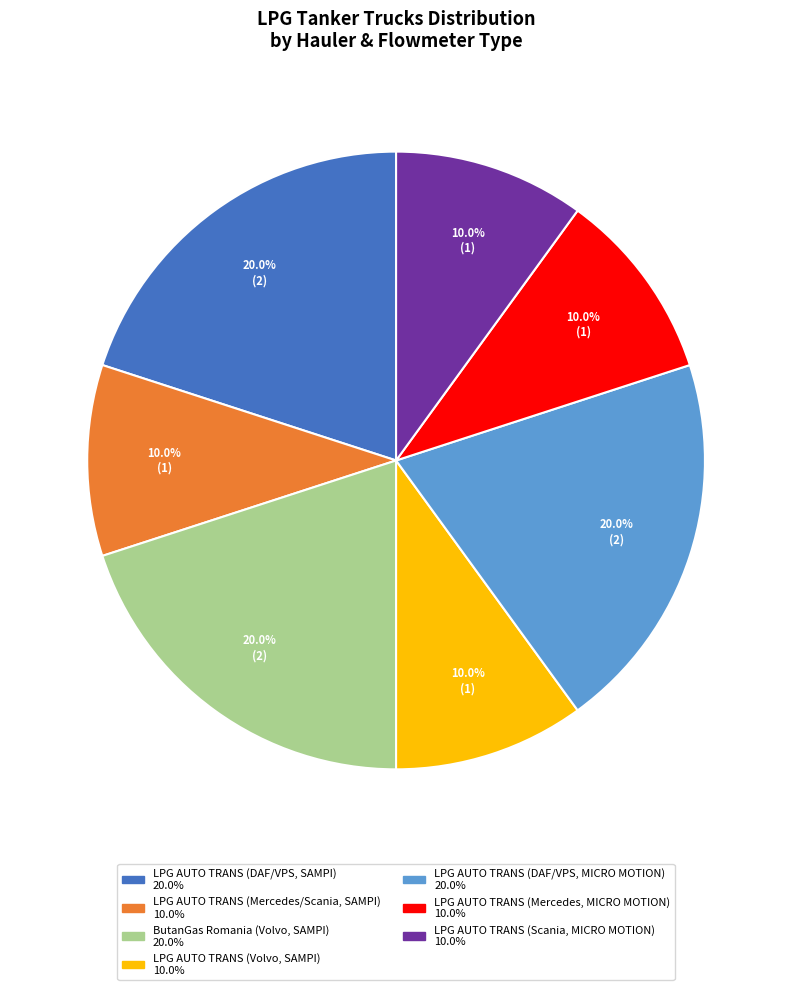

Does any single category account for the majority?

No